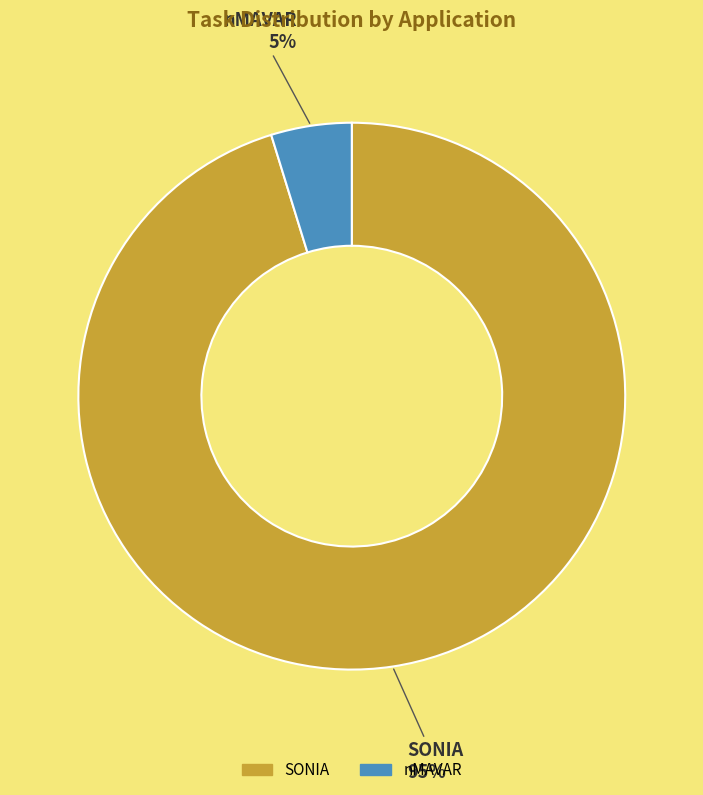

To the nearest percent, what is the difference between the SONIA and nMAVAR slice percentages?

90%